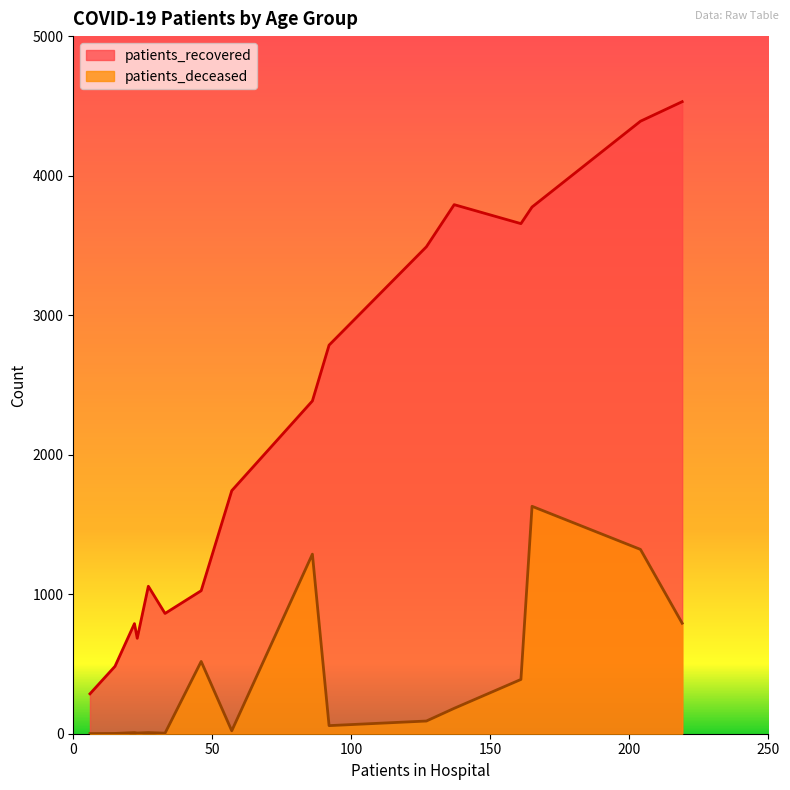

Is it true that patients_recovered equals 1643 at 60 - 64?

False